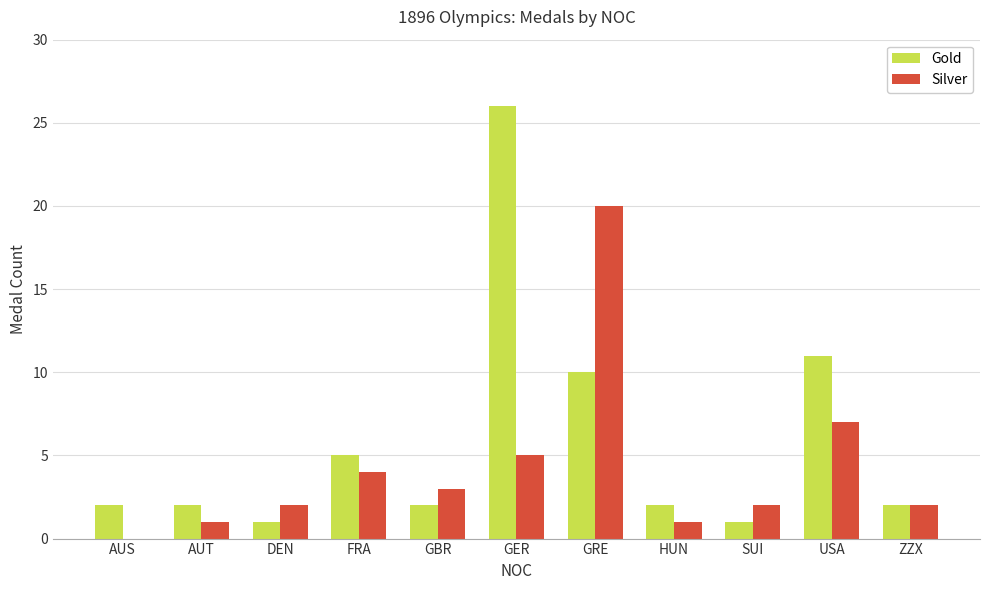

What is the sum of all Silver values?

47